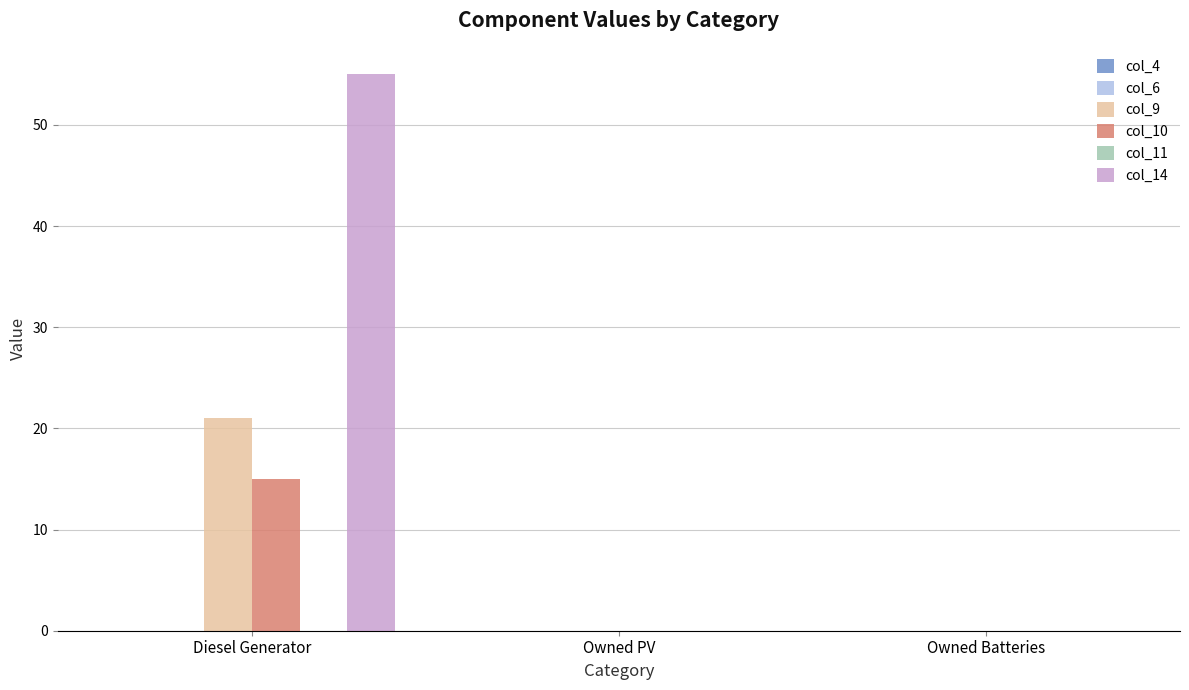

Reading left to right, extract all data points from this chart.

col_9: Diesel Generator=21	Owned PV=0	Owned Batteries=0
col_10: Diesel Generator=15	Owned PV=0	Owned Batteries=0
col_14: Diesel Generator=55	Owned PV=0	Owned Batteries=0